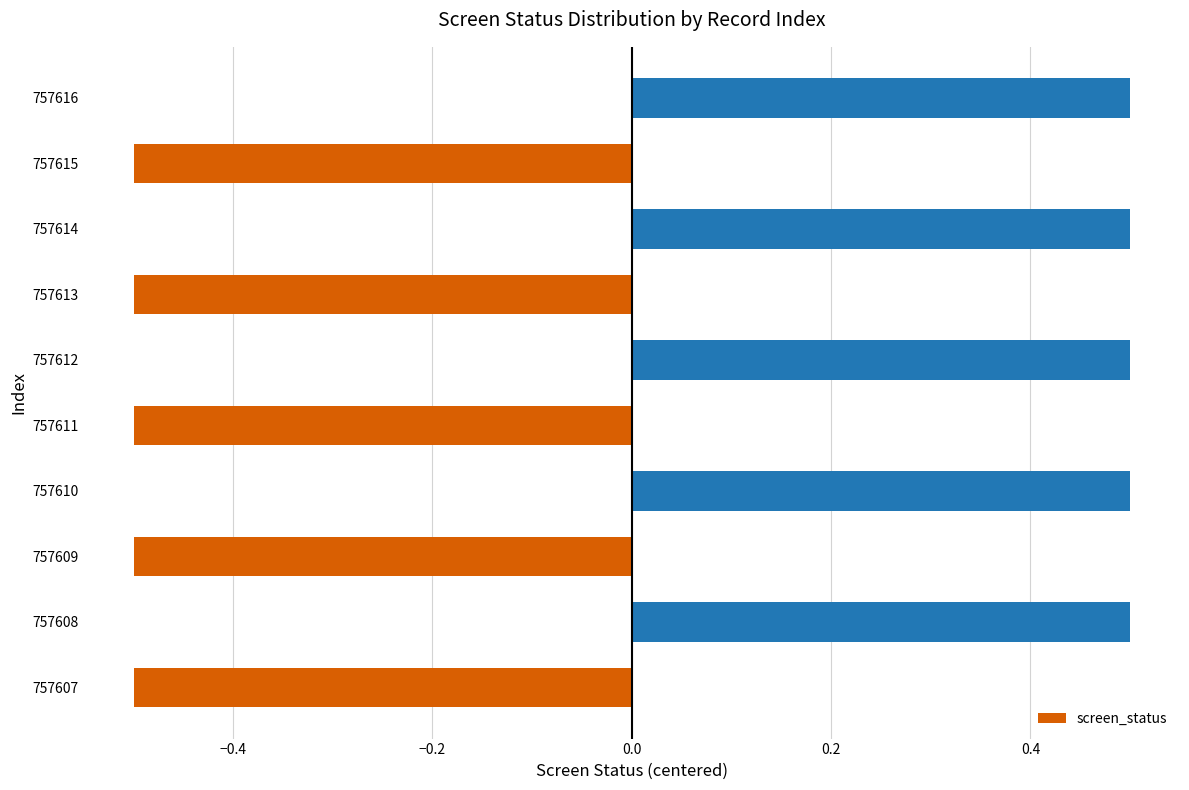

Does the chart contain stacked bars?

No